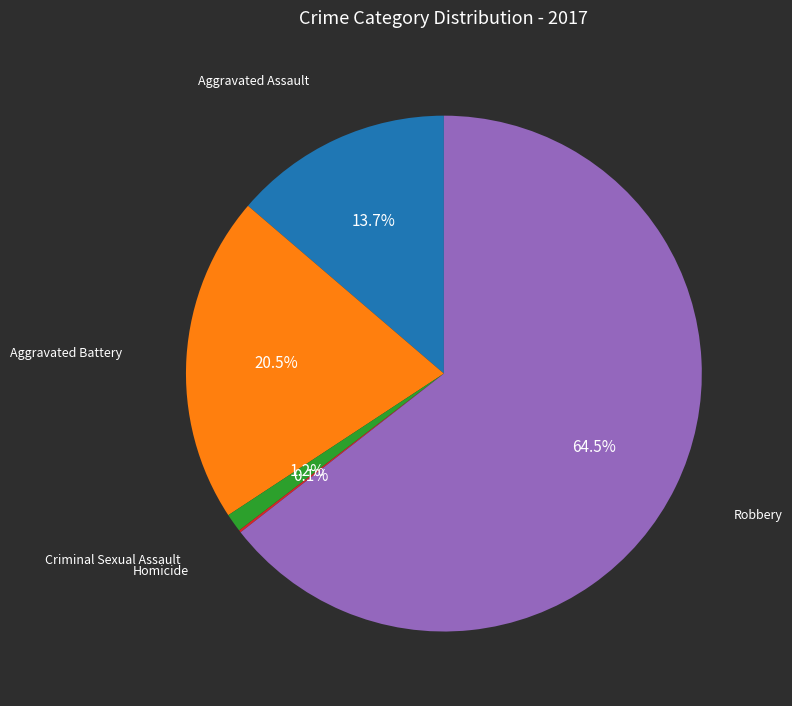

Is there any slice that represents more than half of the pie?

Yes